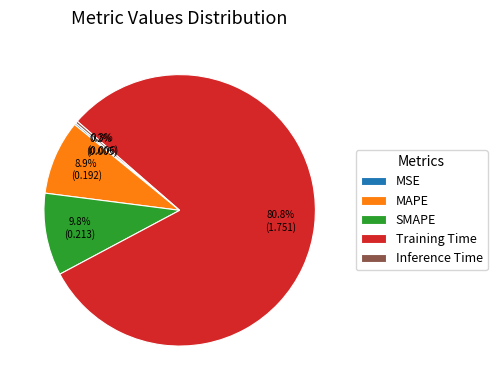

To the nearest percent, what is the average slice percentage?

20%